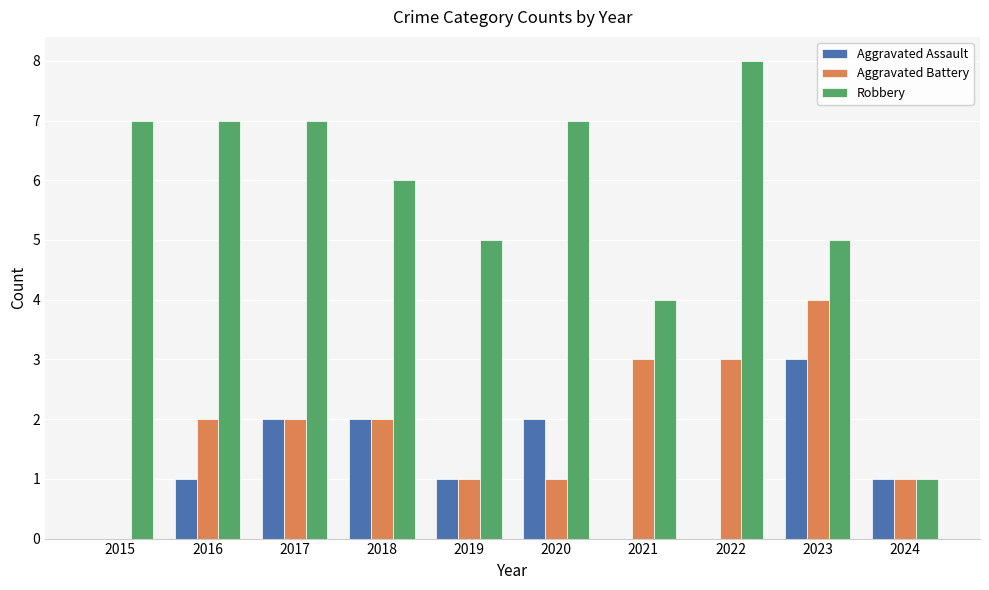

Which series changed the most between 2020 and 2021?

Robbery